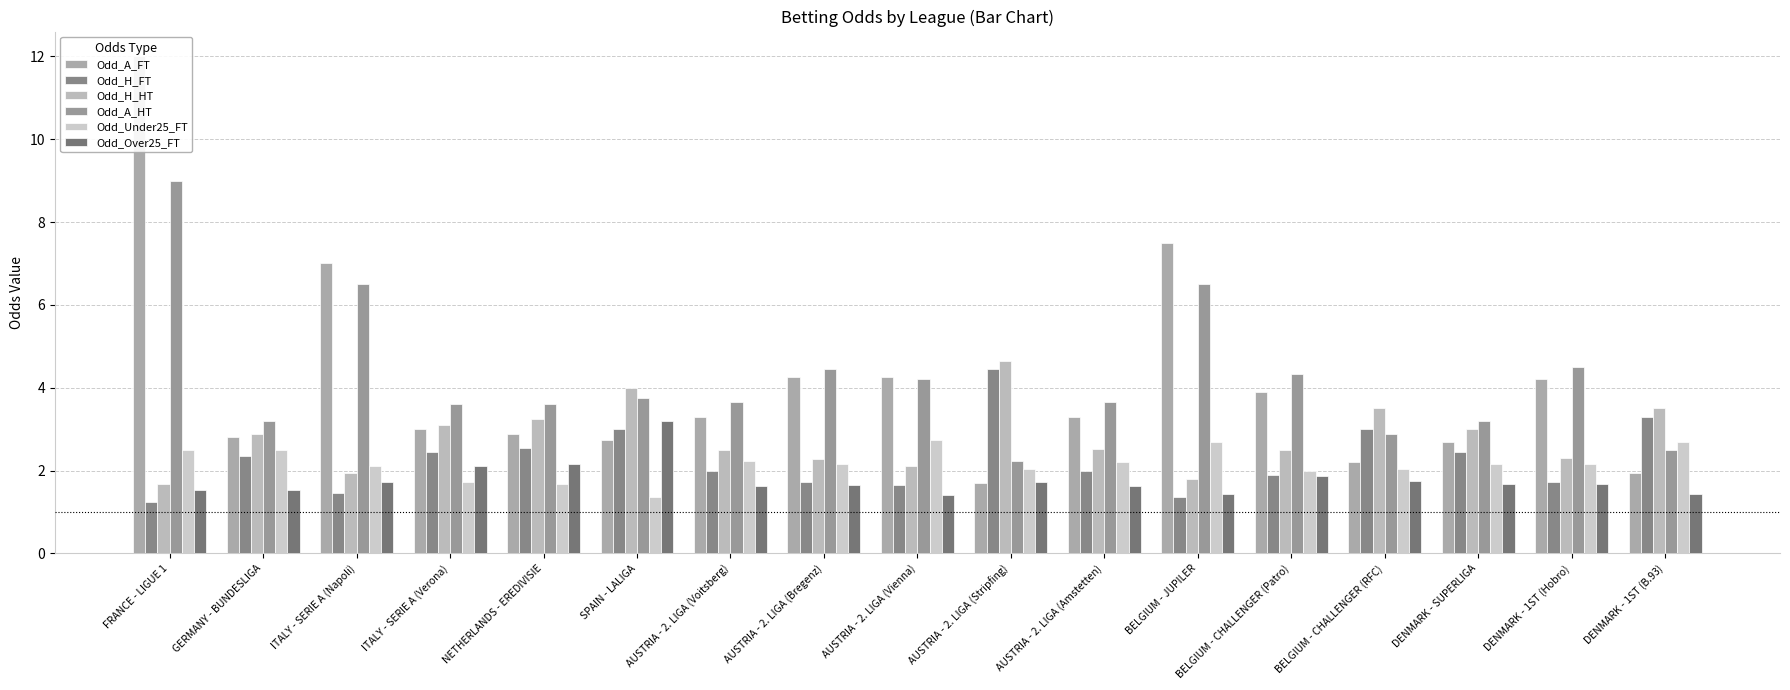

Is it true that Odd_H_FT equals 1.7 at DENMARK - 1ST (Hobro)?

True